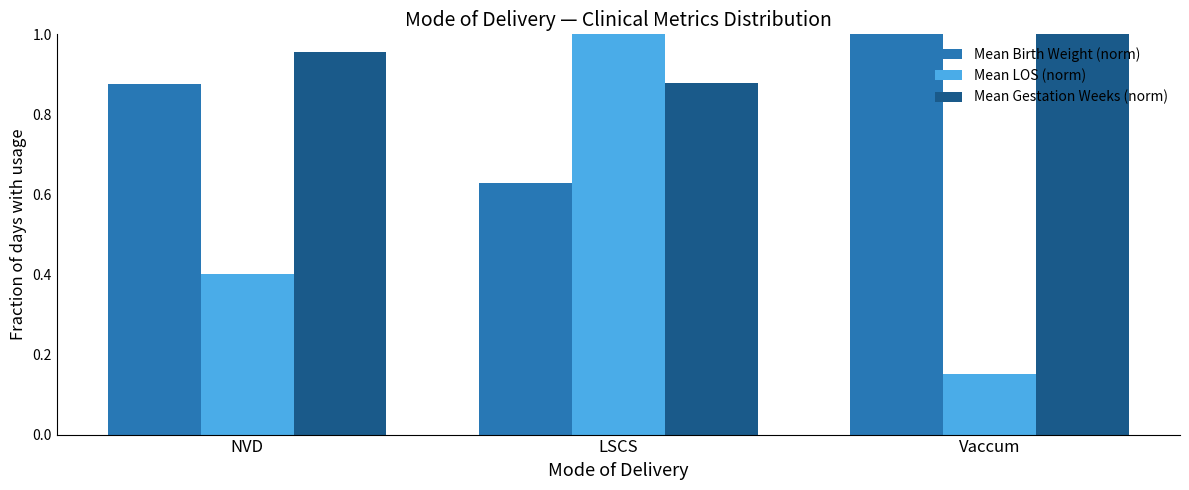

At how many categories does at least one series exceed 0?

3